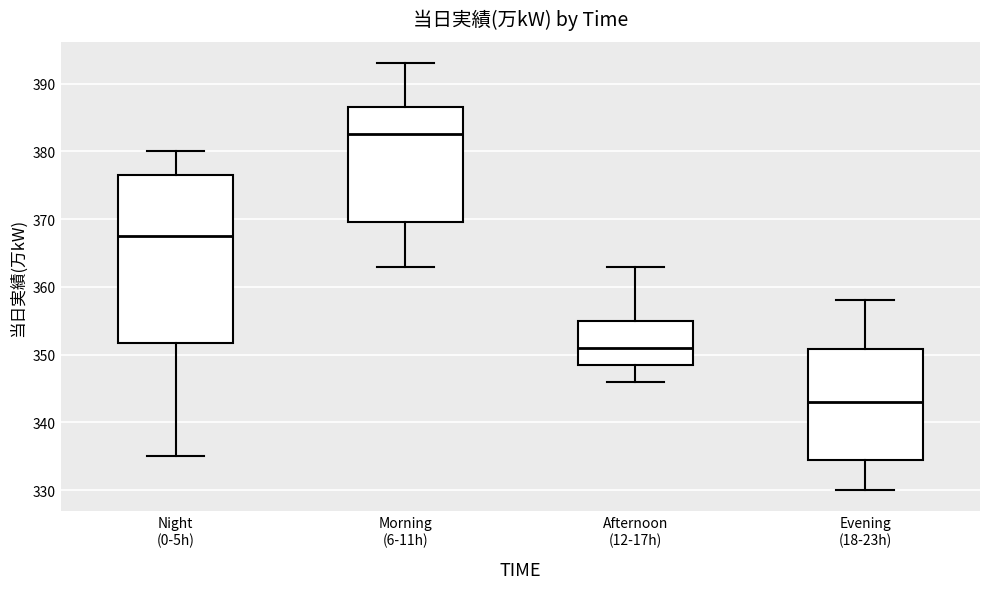

Reading left to right, read every box against the y-axis: the position of its median line, the range the box covers, and the ends of its whiskers. The values are not printed on the chart, so give them approximately, as read against the axis.

Night (0-5h): median 368, box 352 to 377, whiskers 335 to 380
Morning (6-11h): median 383, box 370 to 387, whiskers 363 to 393
Afternoon (12-17h): median 351, box 349 to 355, whiskers 346 to 363
Evening (18-23h): median 343, box 335 to 351, whiskers 330 to 358